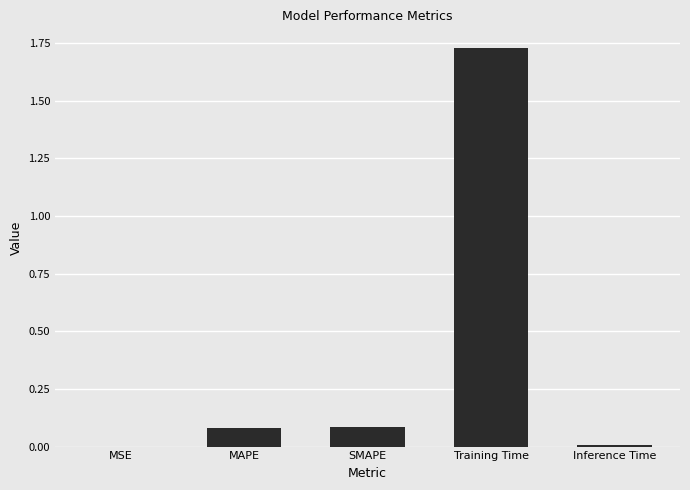

Are the bars horizontal?

No